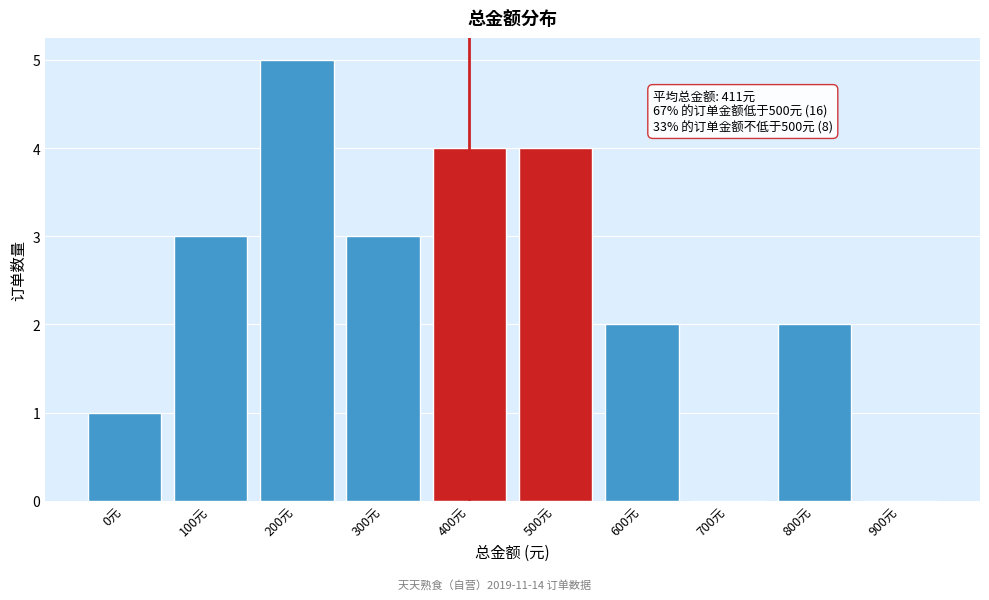

Reading left to right, what are all the values shown in this chart?

0元=1	100元=3	200元=5	300元=3	400元=4	500元=4	600元=2	700元=0	800元=2	900元=0